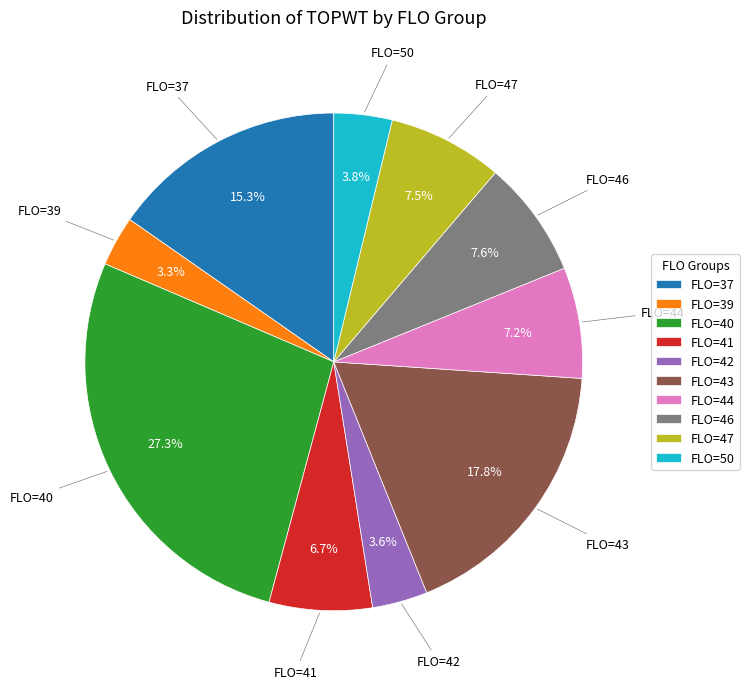

How much of the chart is everything except FLO=37?

84.7%